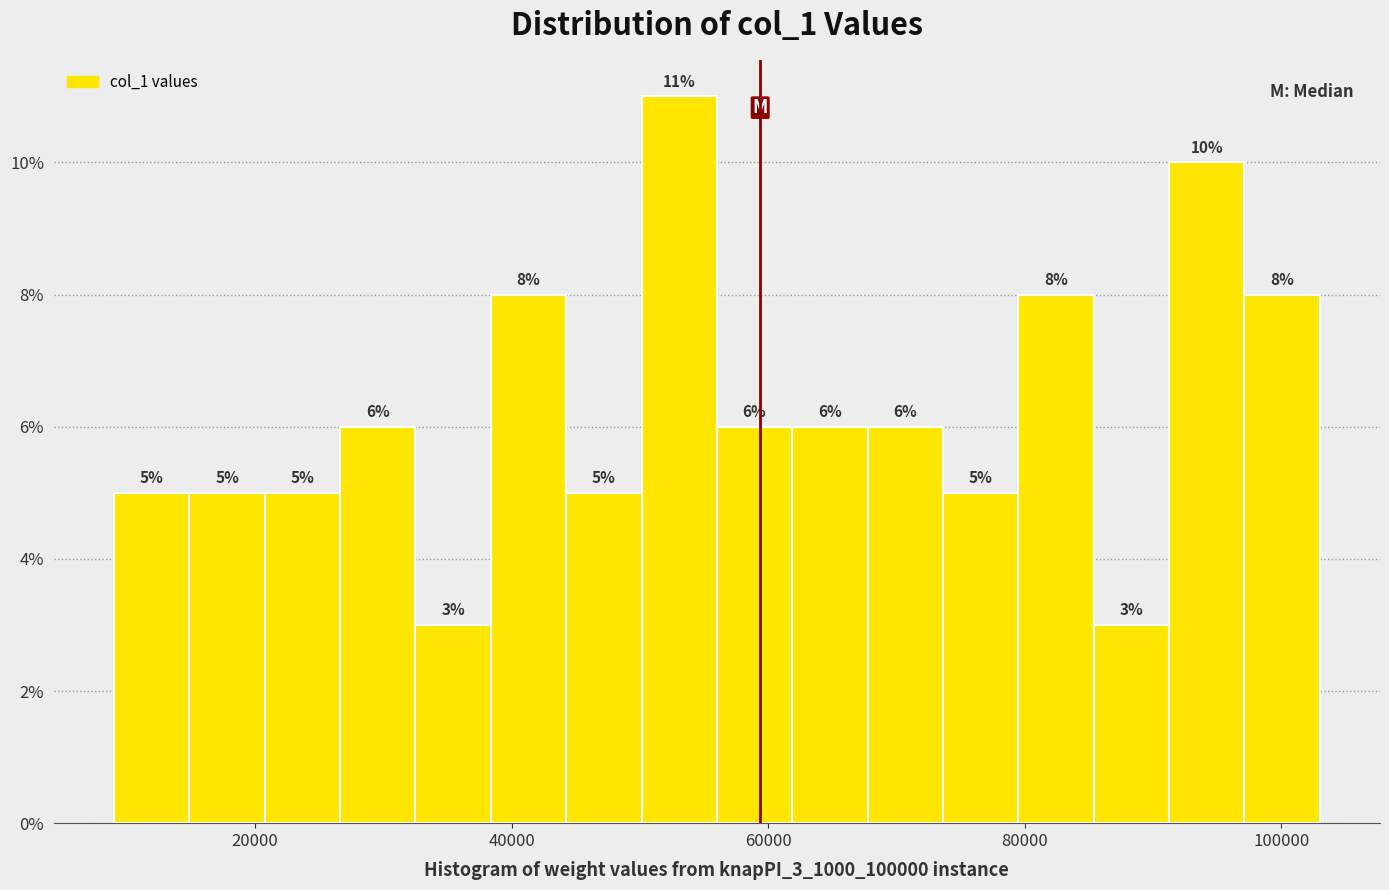

Read against the x-axis, roughly where is the centre of the tallest bar?

54000